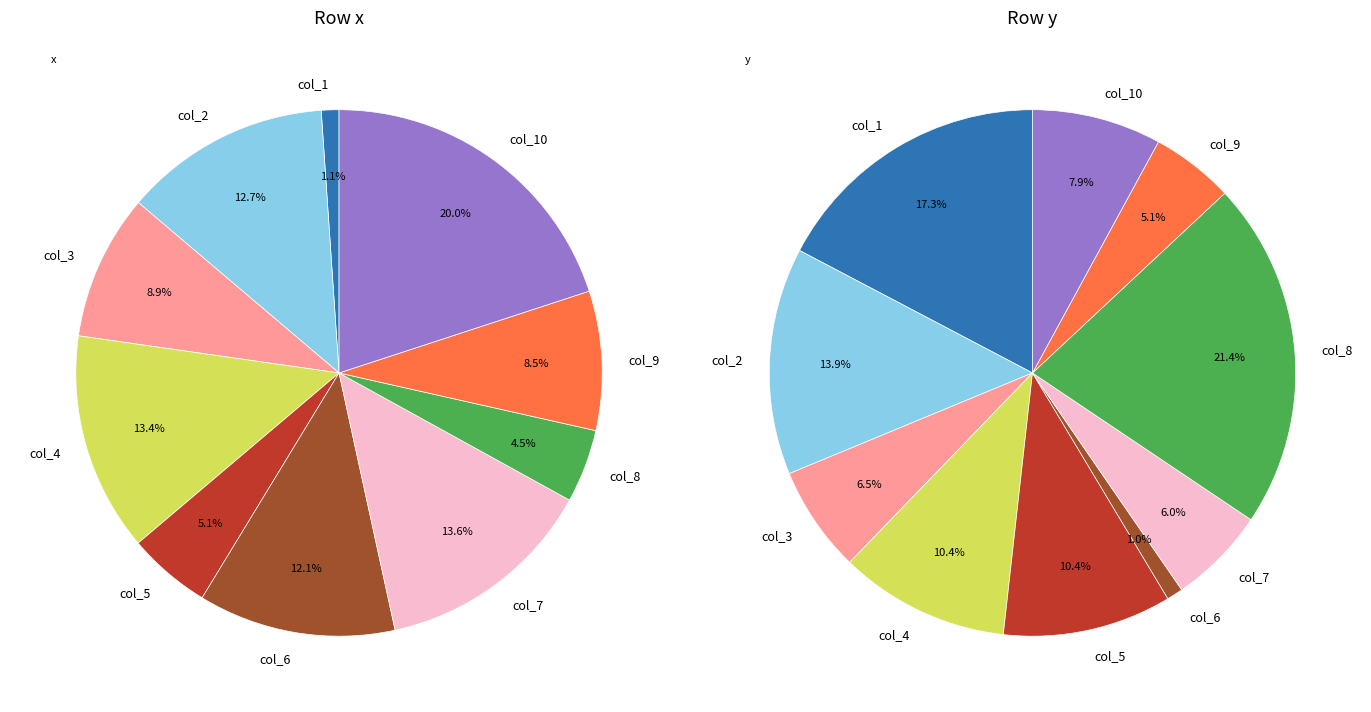

Which slice is the largest?

col_10